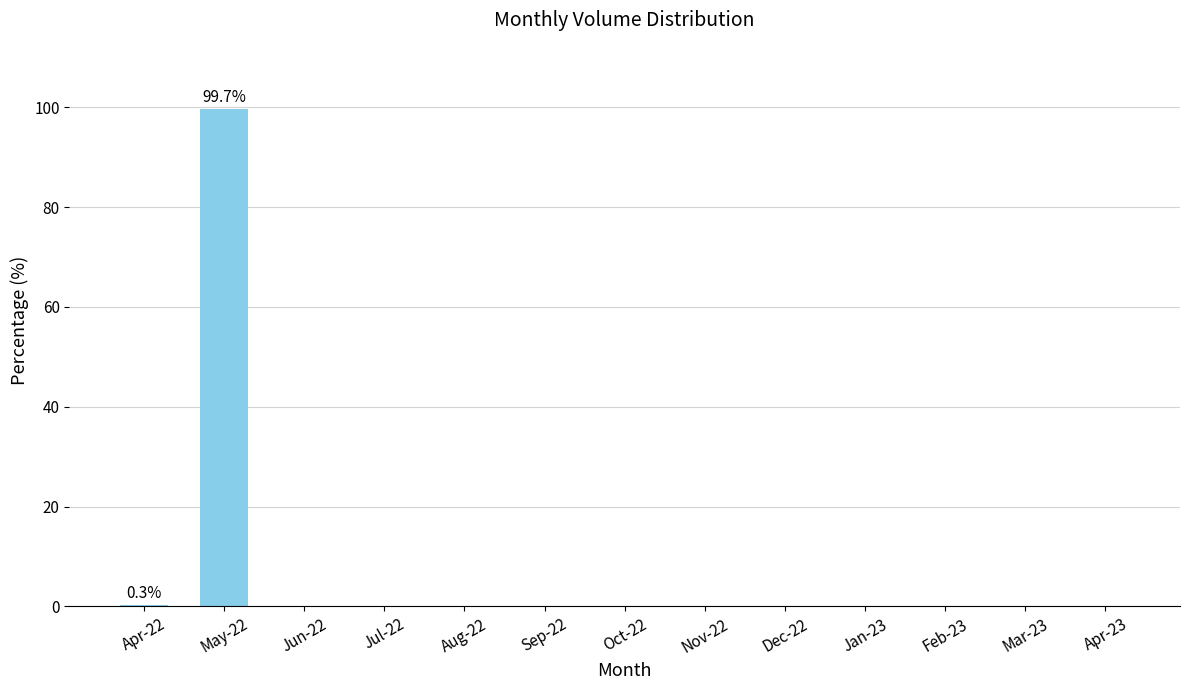

Are the bars horizontal?

No